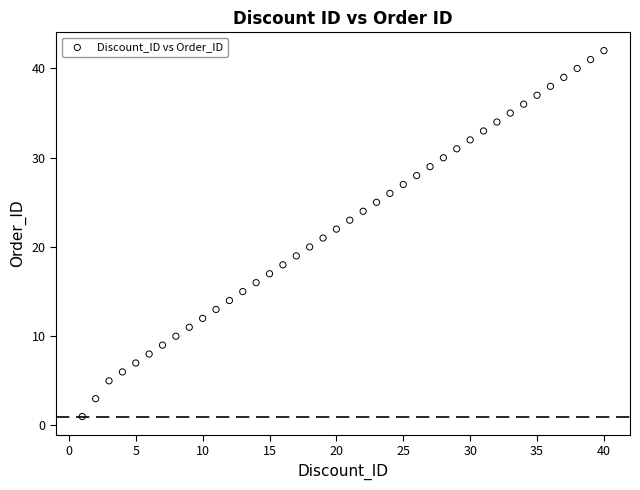

What is the range of X values (max minus min)?

39